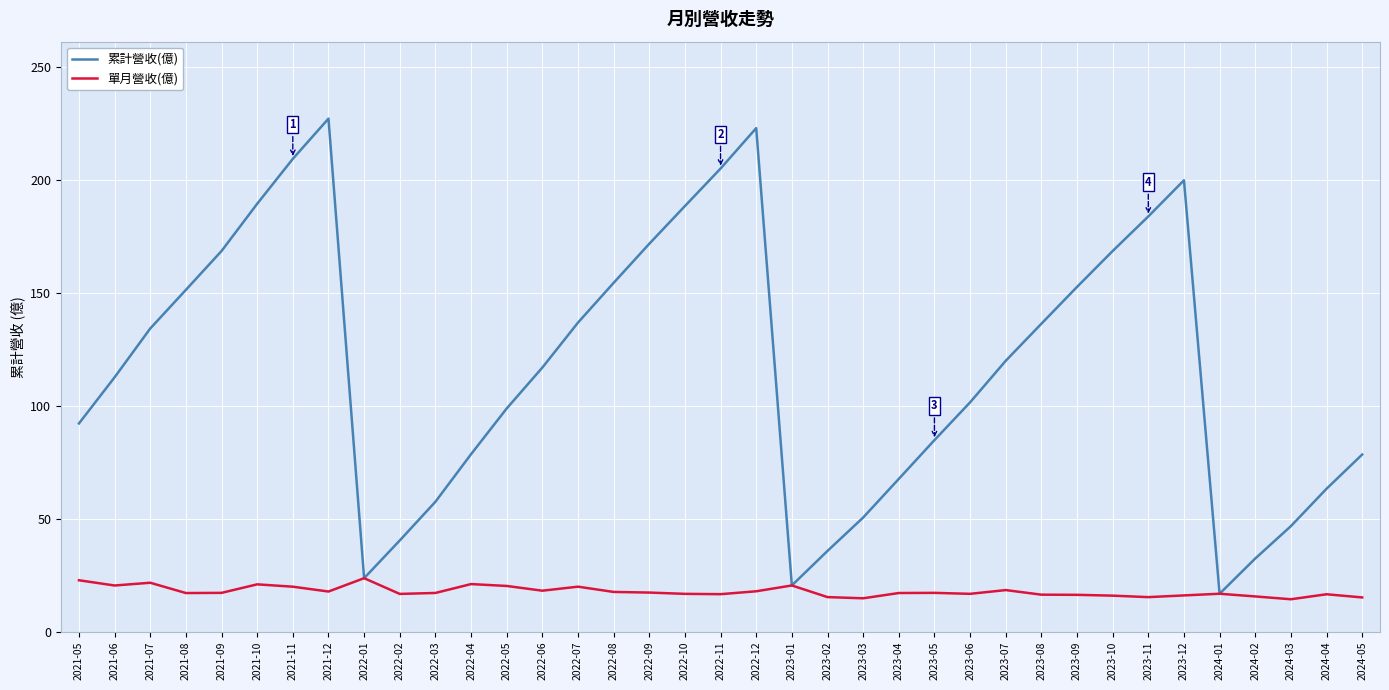

What are all the series names shown in the legend?

累計營收(億), 單月營收(億)